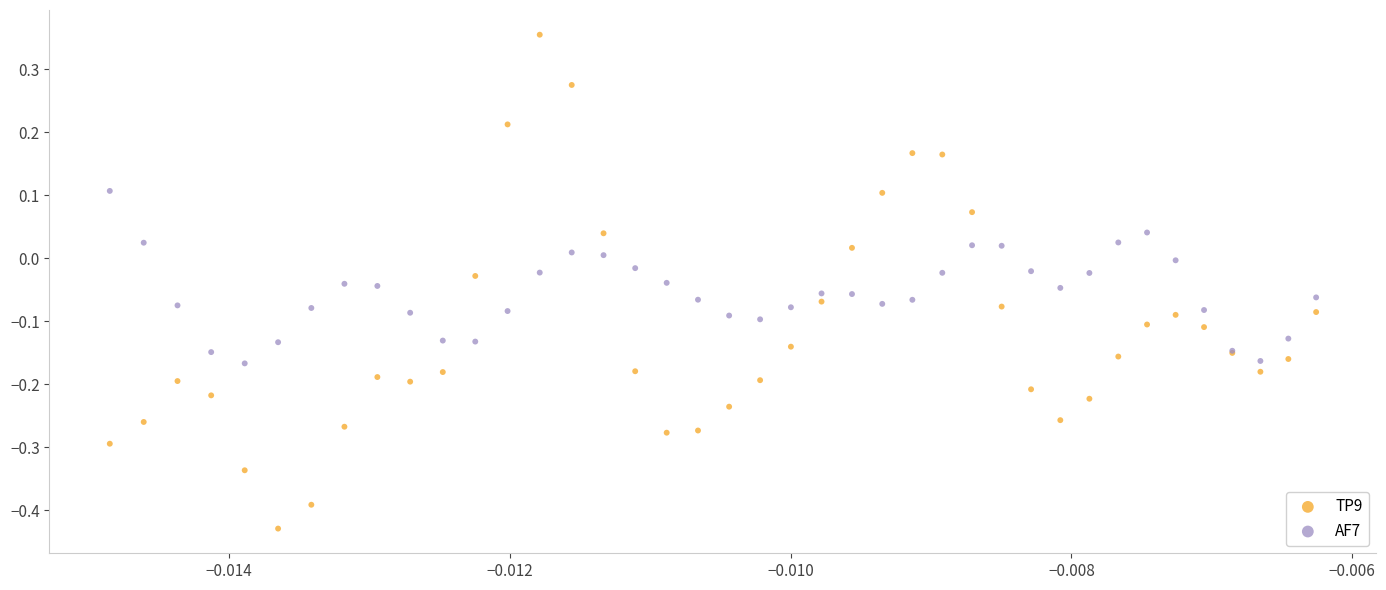

Which series has the largest Y range (max minus min)?

TP9